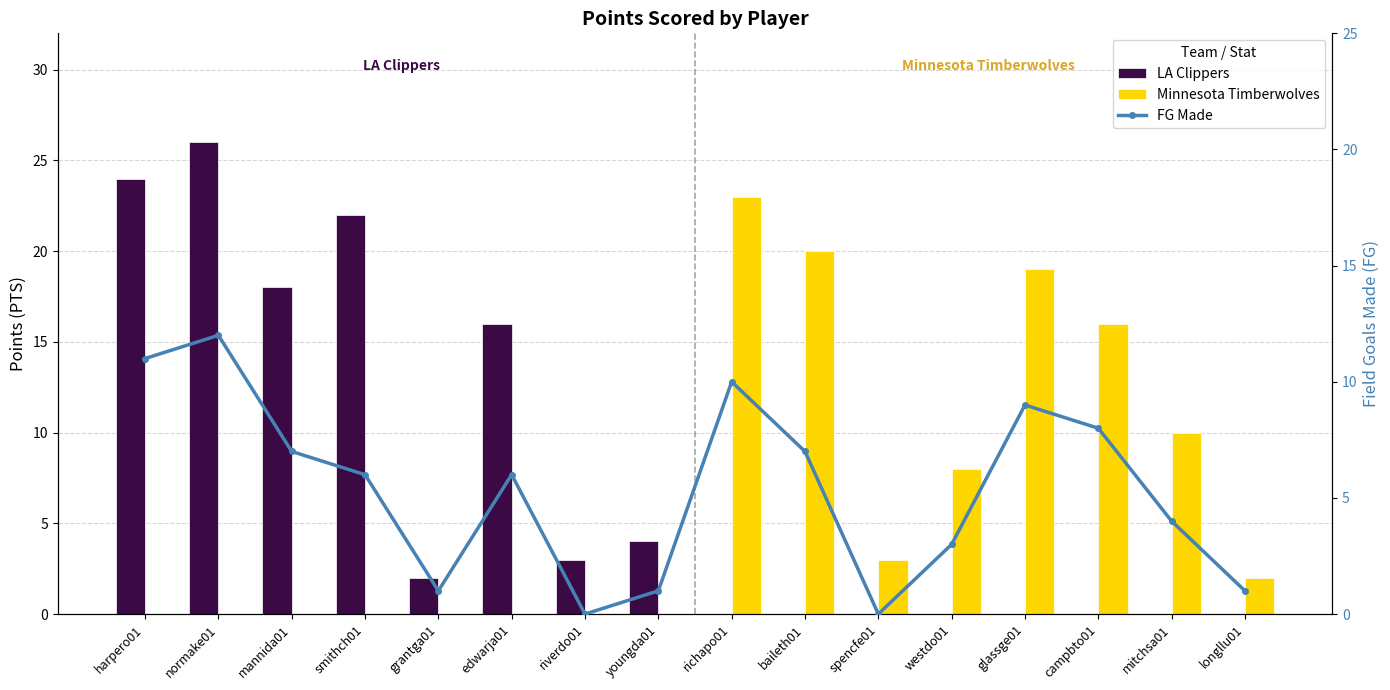

List the series in order of their overall mean, lowest first.

FG Made, Minnesota Timberwolves, LA Clippers